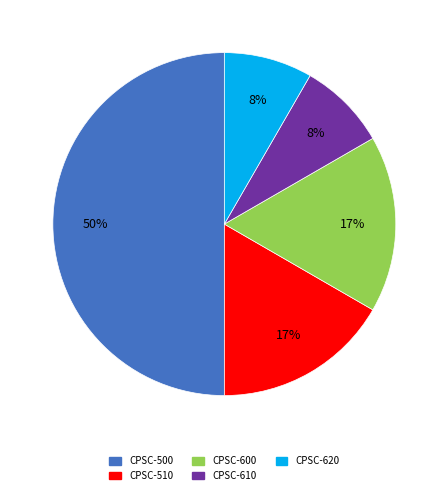

Count the number of slices in the pie.

5